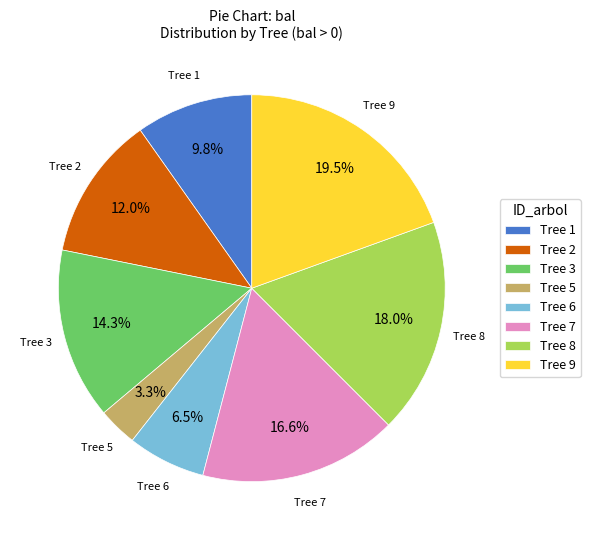

Between Tree 8 and Tree 1, which is larger?

Tree 8